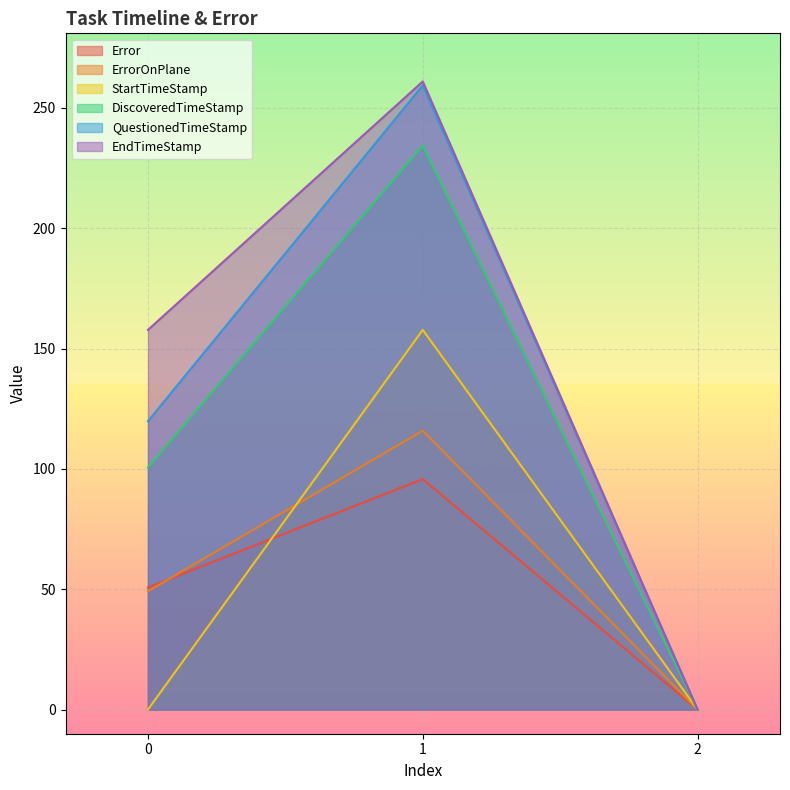

What is the value of the StartTimeStamp point at the 2nd from the left?

157.7